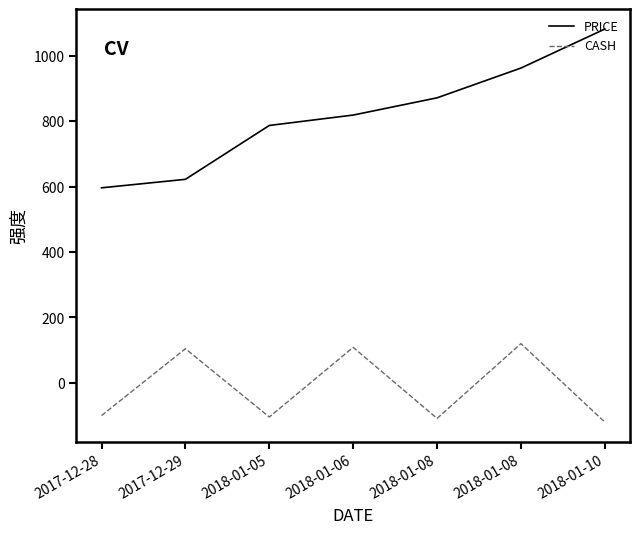

How many lines are shown in the chart?

2